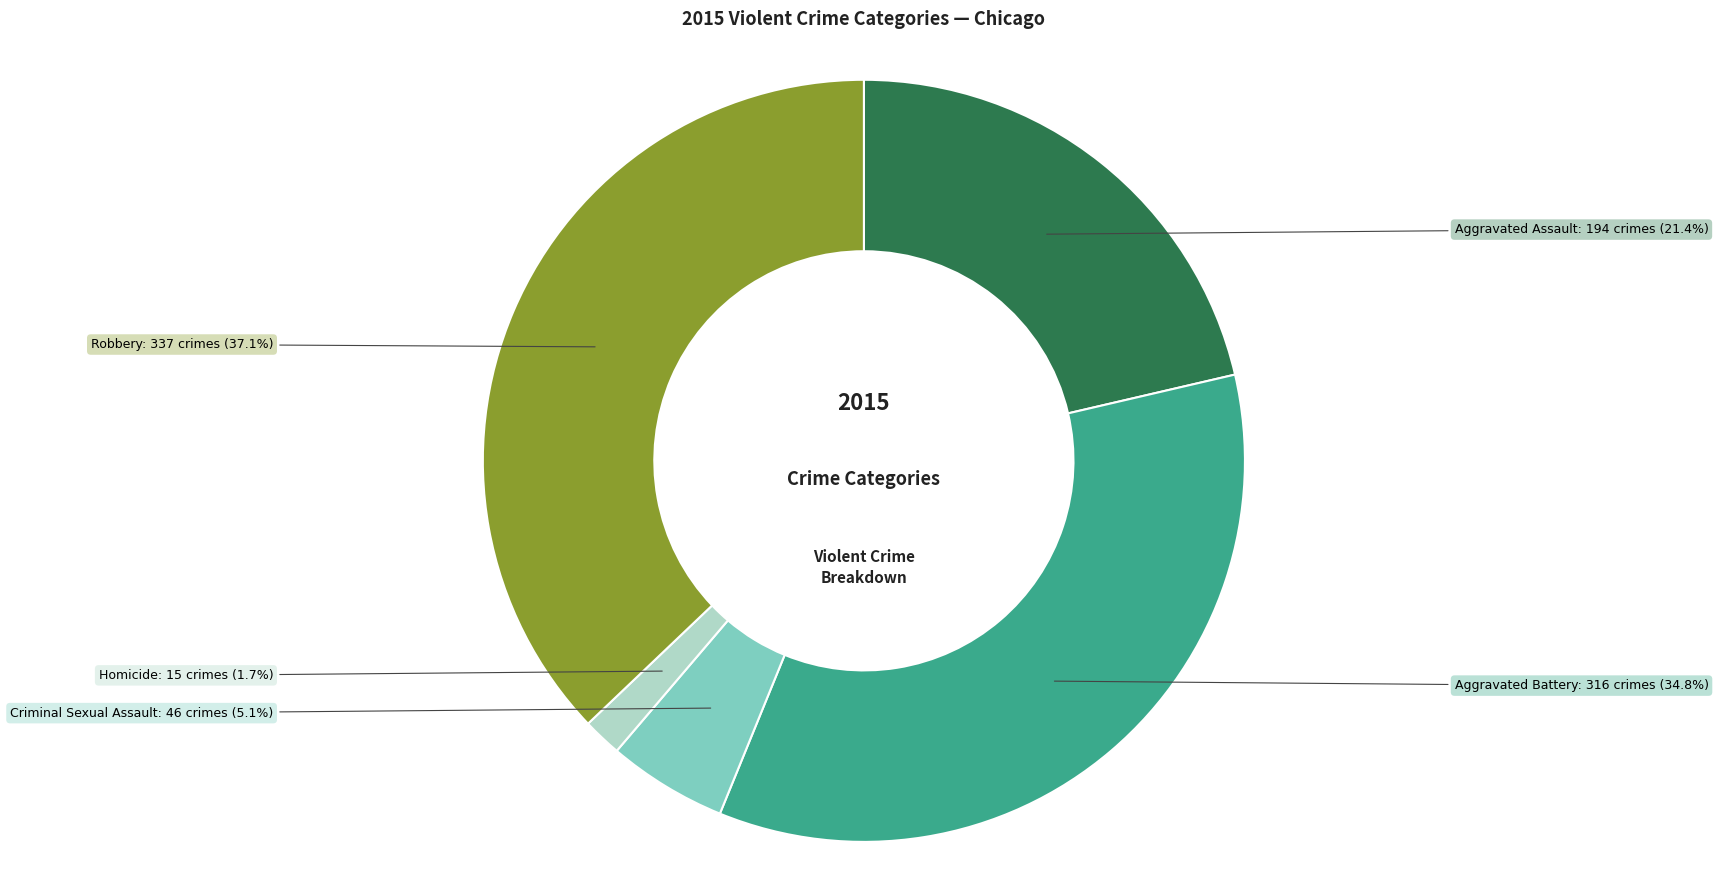

Is there a majority slice in this chart?

No